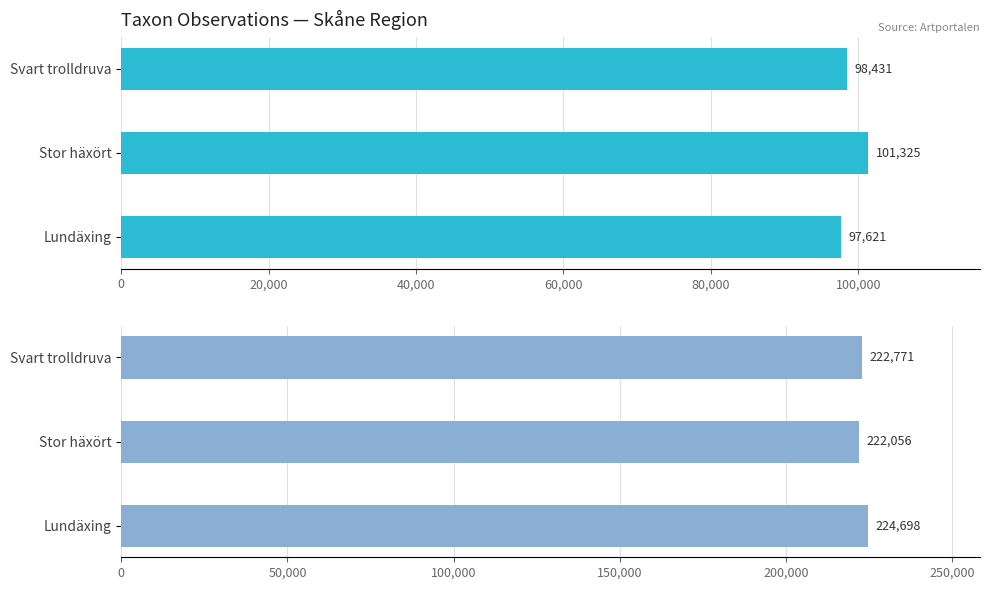

Between Svart trolldruva and Stor häxört, which is larger?

Stor häxört